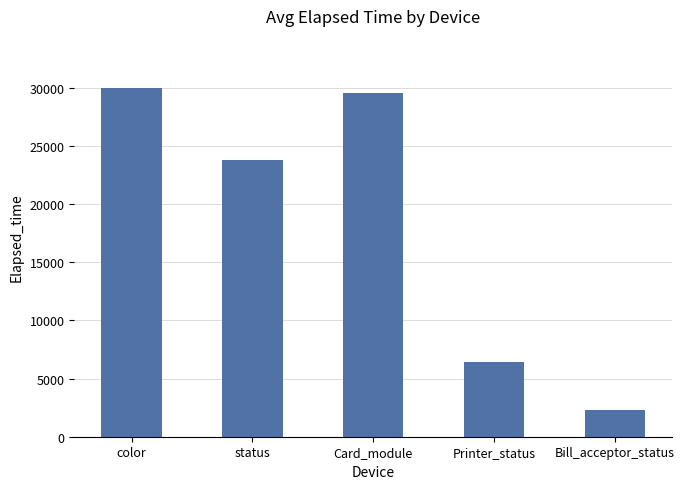

Does the chart contain stacked bars?

No